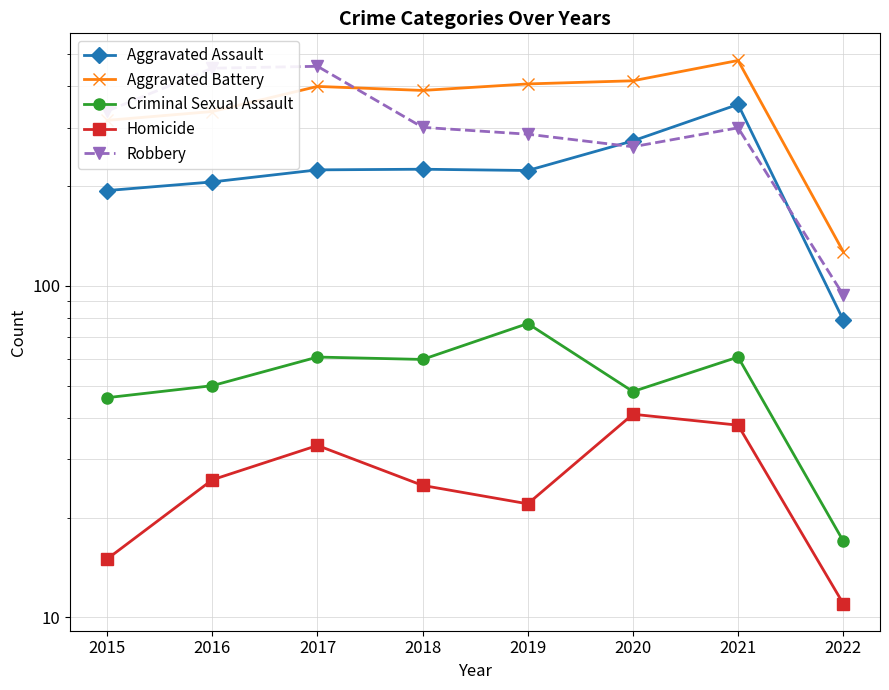

True or false: Criminal Sexual Assault and Robbery intersect in this chart.

False